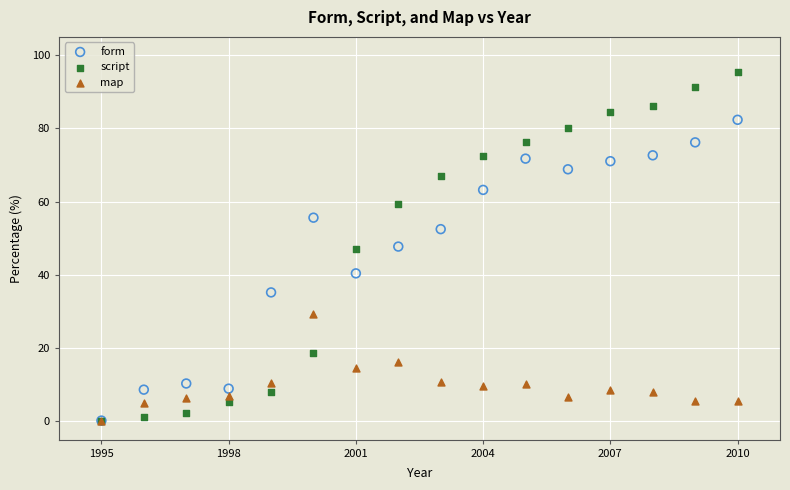

What are all the series names shown in the legend?

form, script, map